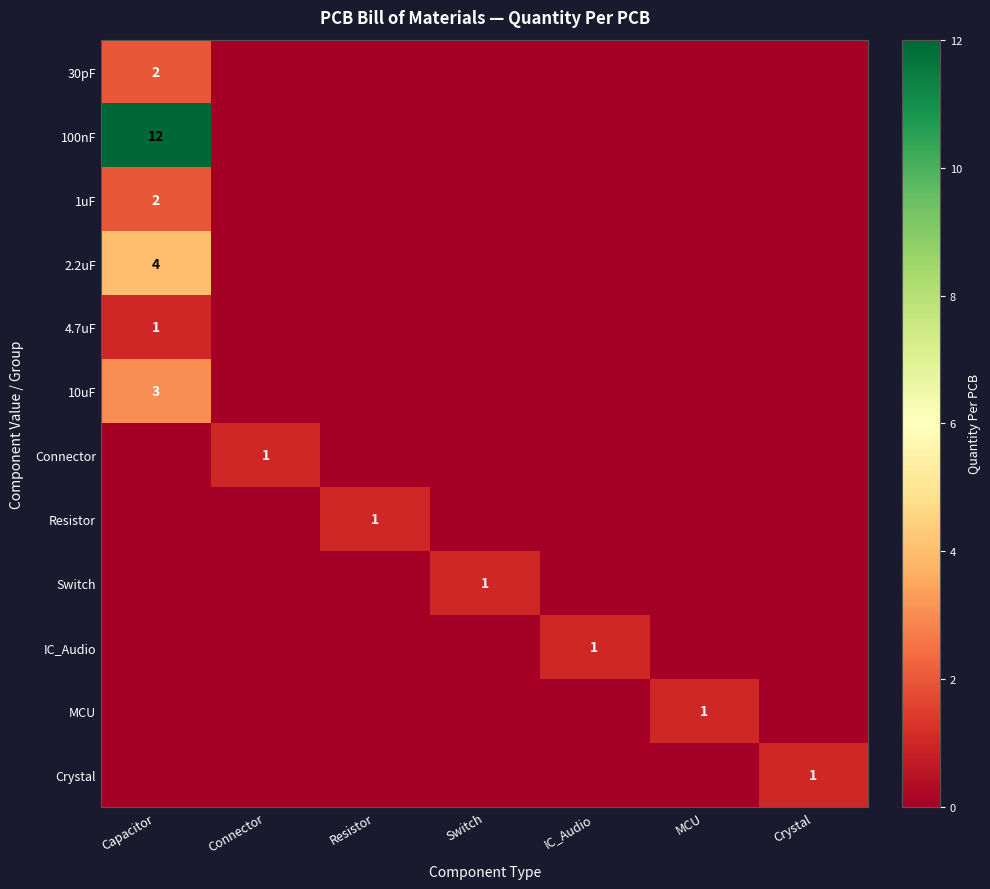

At Connector, list the series in order from largest to smallest.

Connector, 30pF, 100nF, 1uF, 2.2uF, 4.7uF, 10uF, Resistor, Switch, IC_Audio, MCU, Crystal